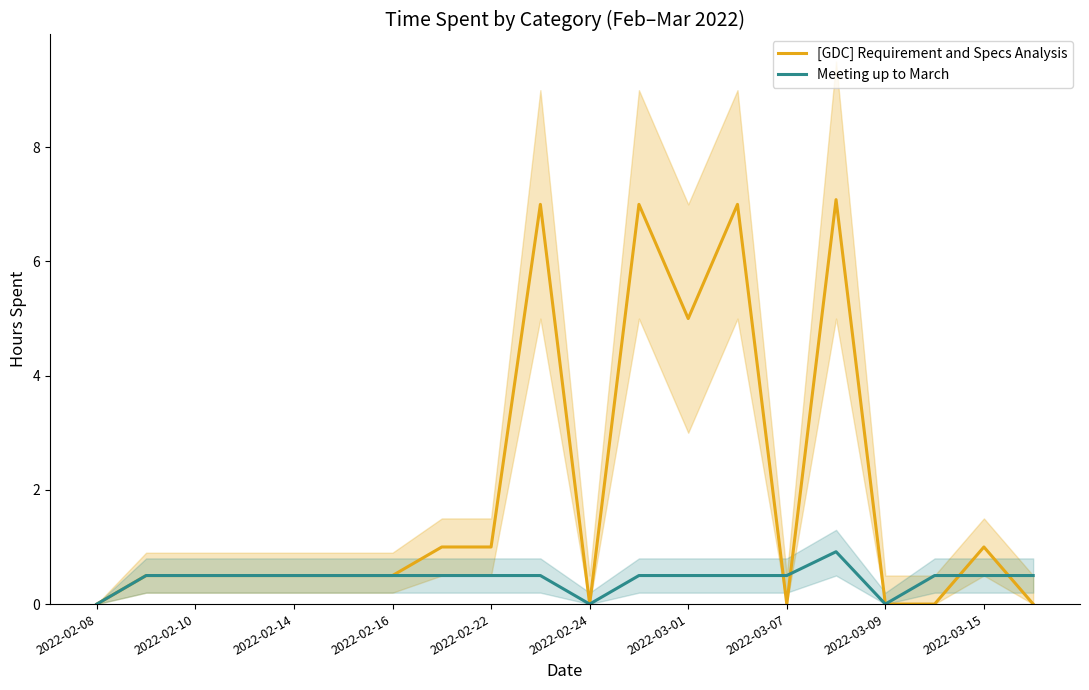

Is it true that Meeting up to March equals 0.0 at 2022-02-24?

True